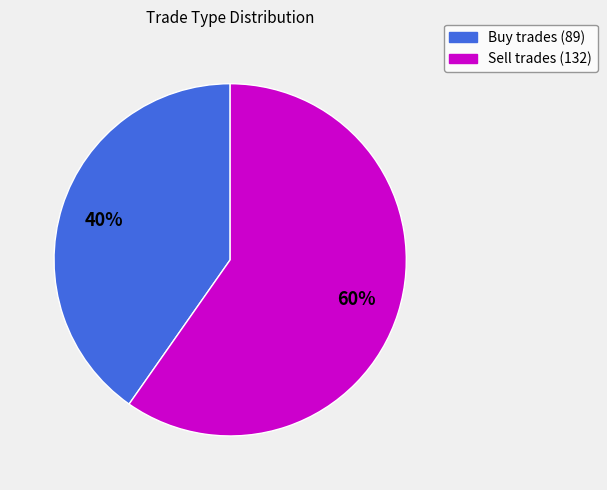

To the nearest percent, what is the average slice percentage?

50%